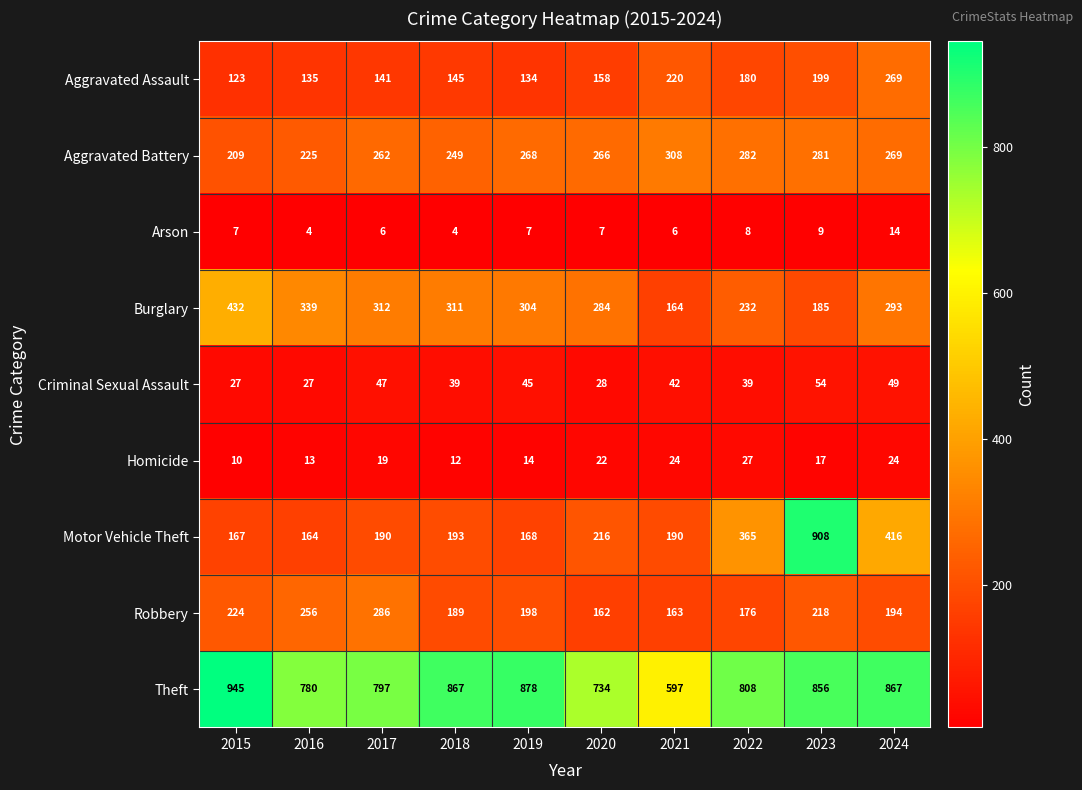

What is the total value across all series at 2017?

2060